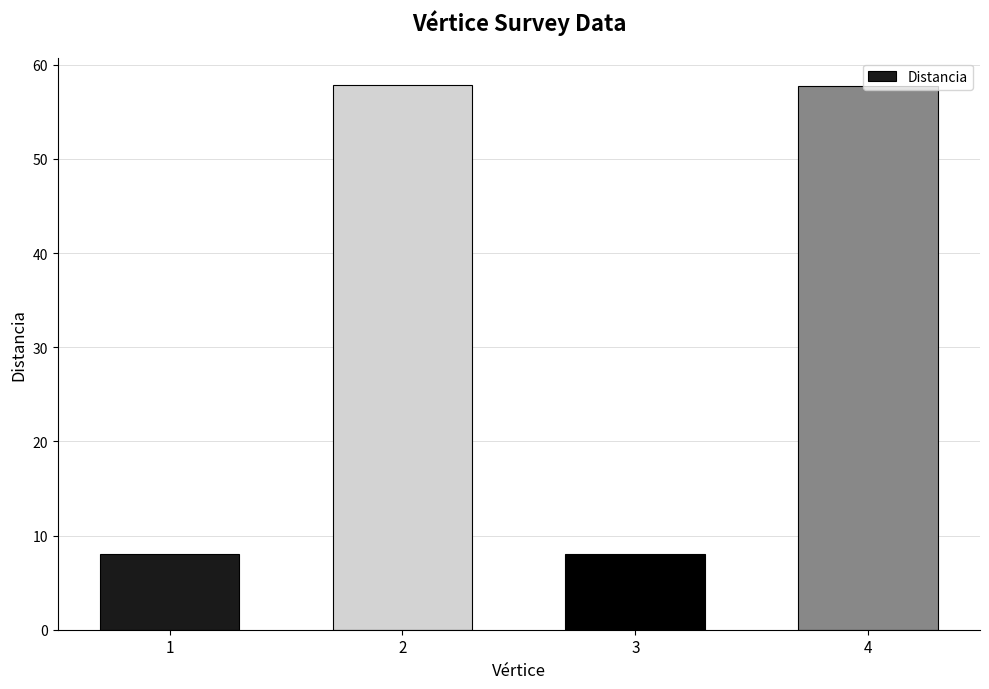

True or false: the data shows 18.2 at 4.

False